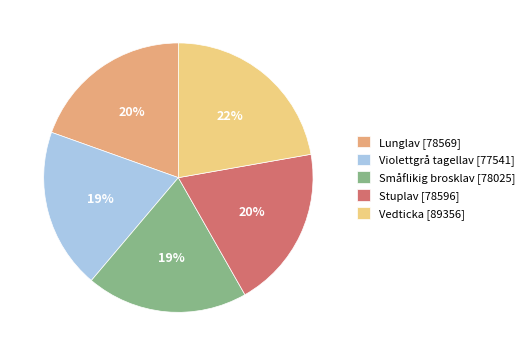

Is Stuplav the majority of the pie?

No